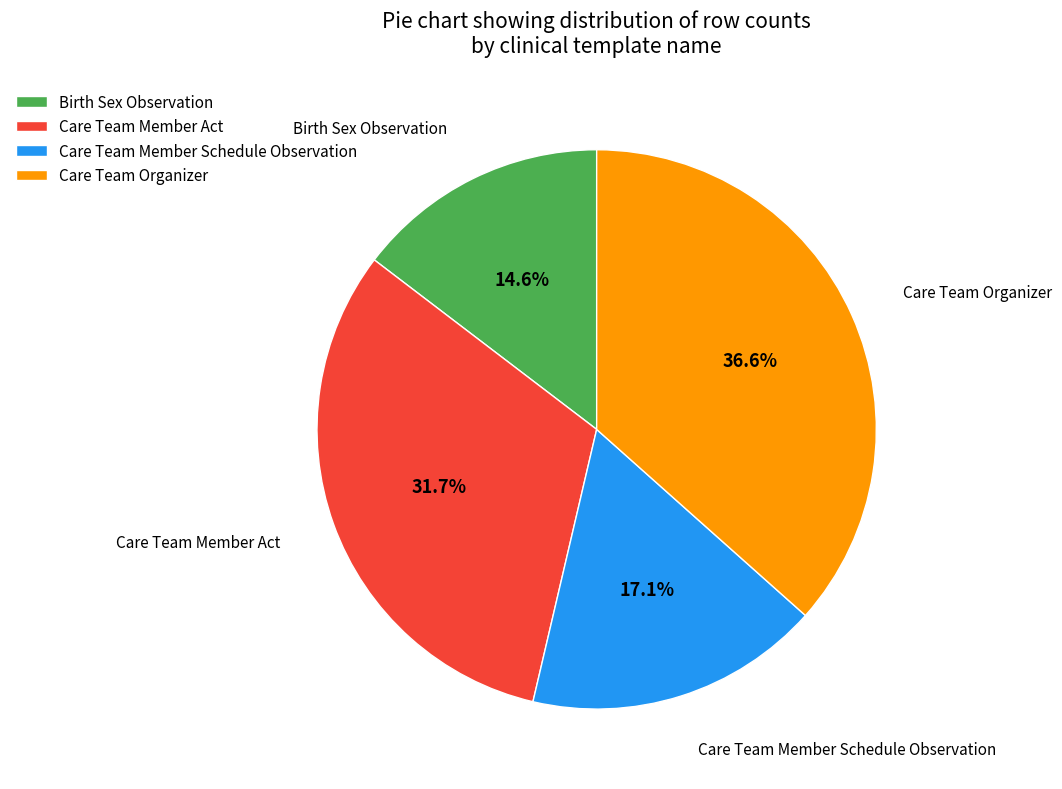

To the nearest percent, what portion does Care Team Organizer represent?

37%